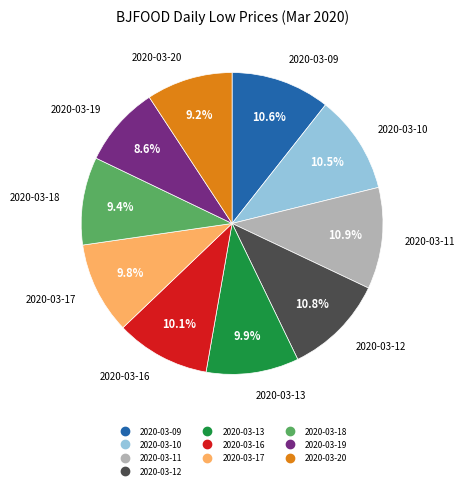

Is the sum of 2020-03-11 and 2020-03-10 greater than half?

No